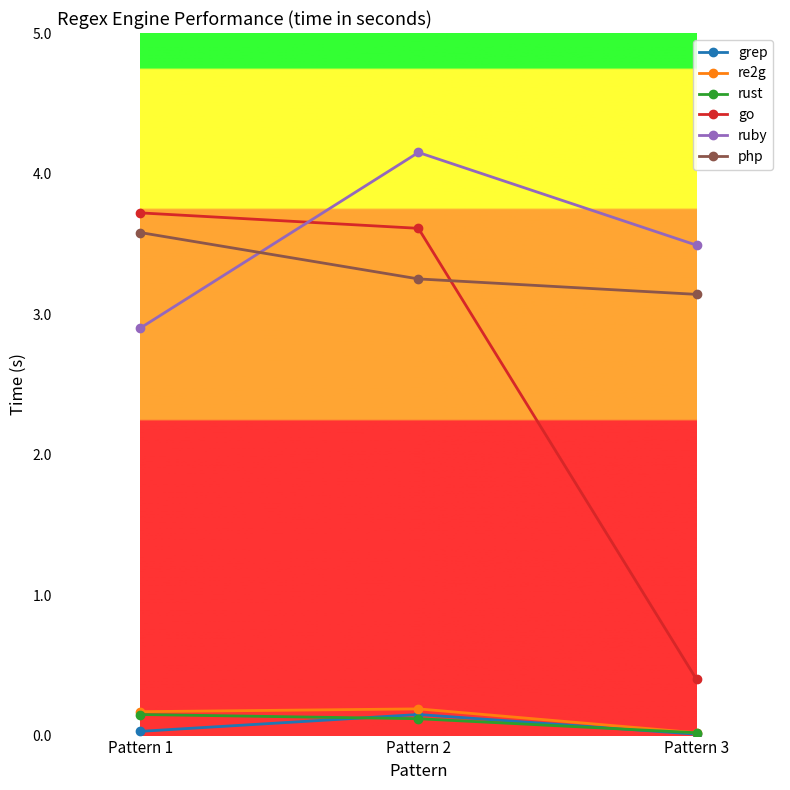

What is the value of the go point at the 2nd from the left?

3.6